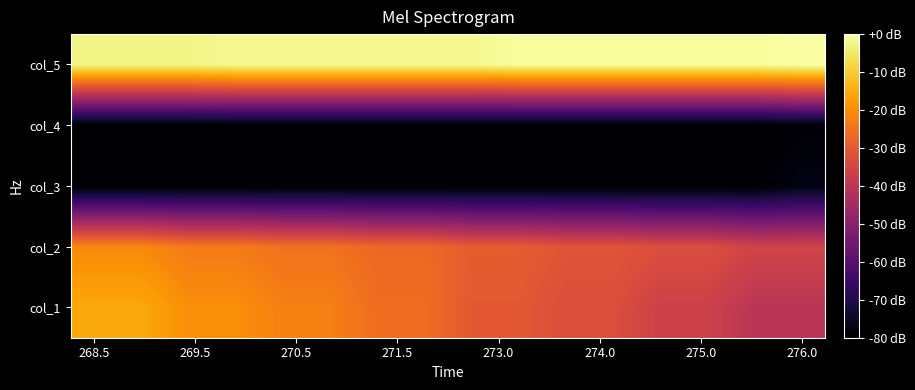

How many data points does each series have?

16